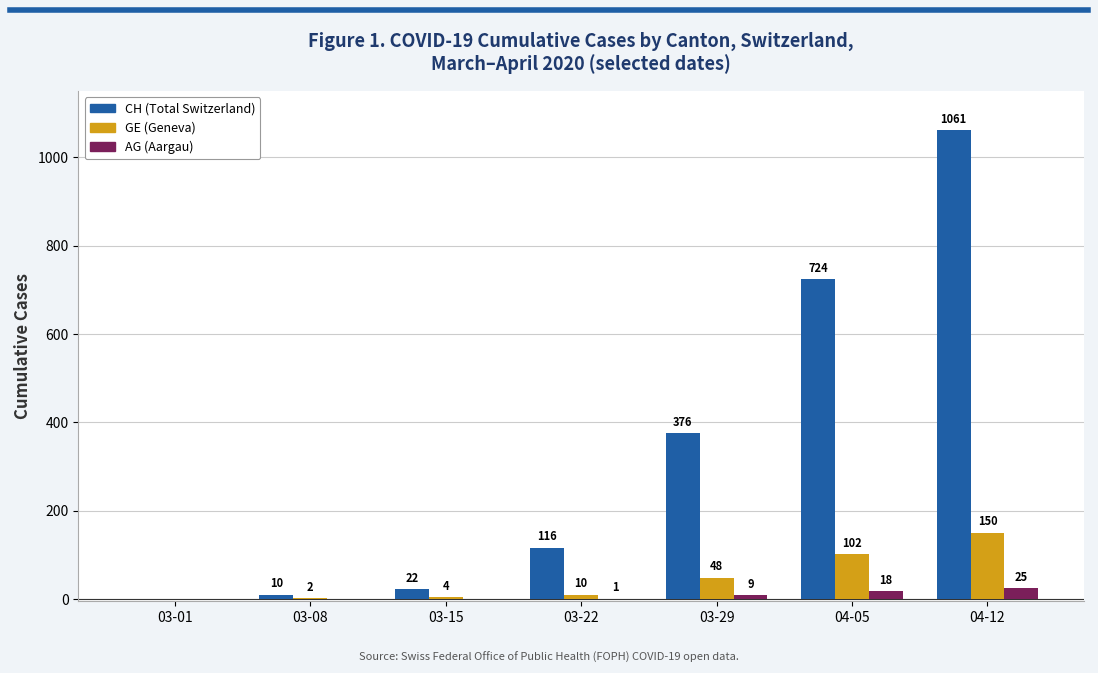

What is the average value of the AG (Aargau) series?

8